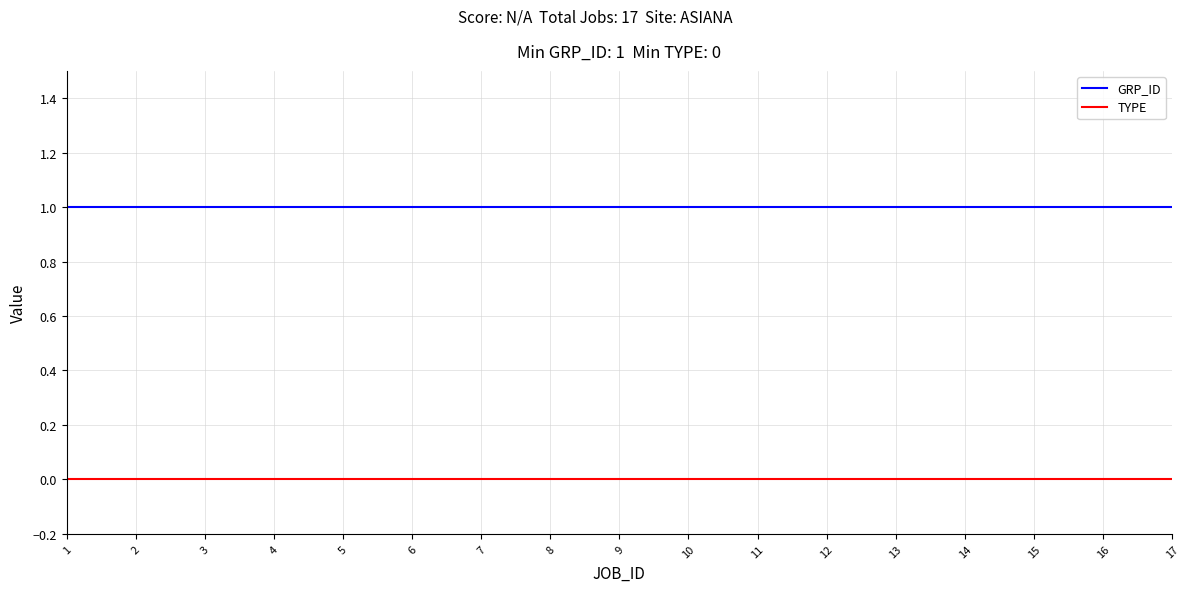

Is the value of GRP_ID at 5 greater than the value of TYPE at 3?

Yes